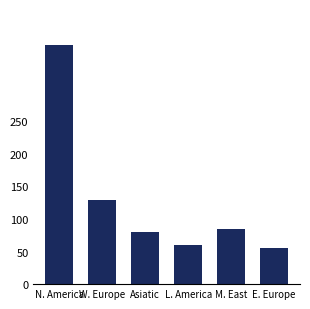

What is the difference between the second highest and minimum values?

74.1